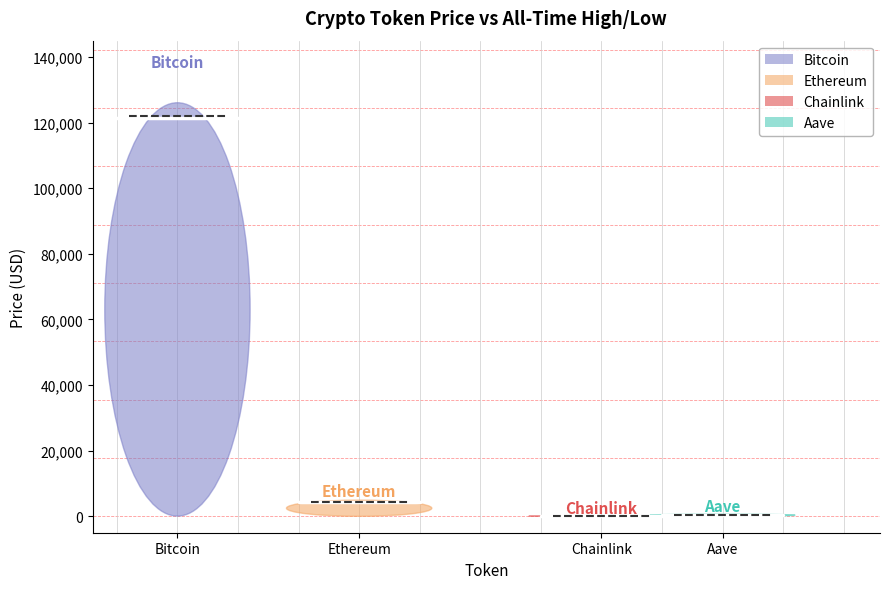

Which has a higher value, Bitcoin or Ethereum?

Bitcoin